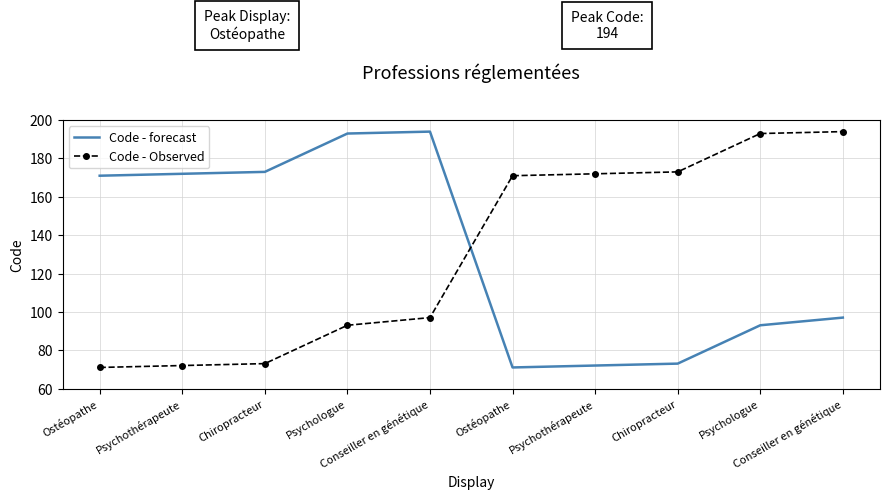

Count the number of data series in this chart.

2